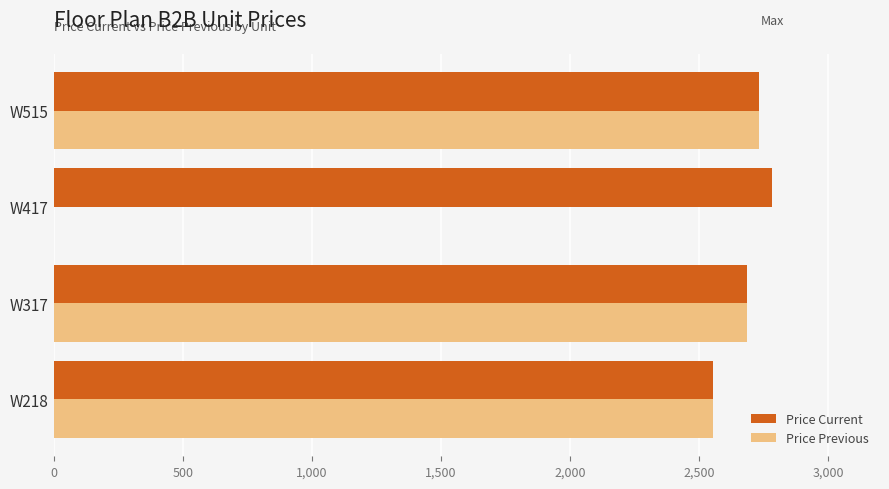

What is the sum of all Price Current values?

10753